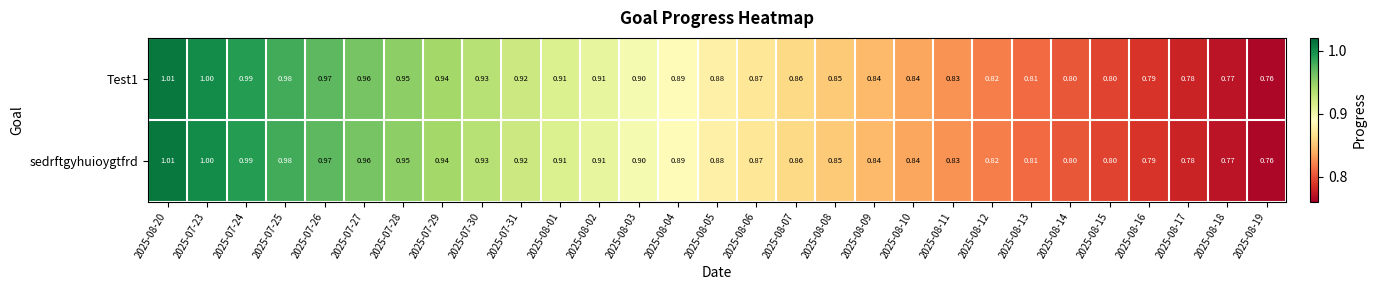

At which category does the chart reach its minimum across all series?

2025-08-19